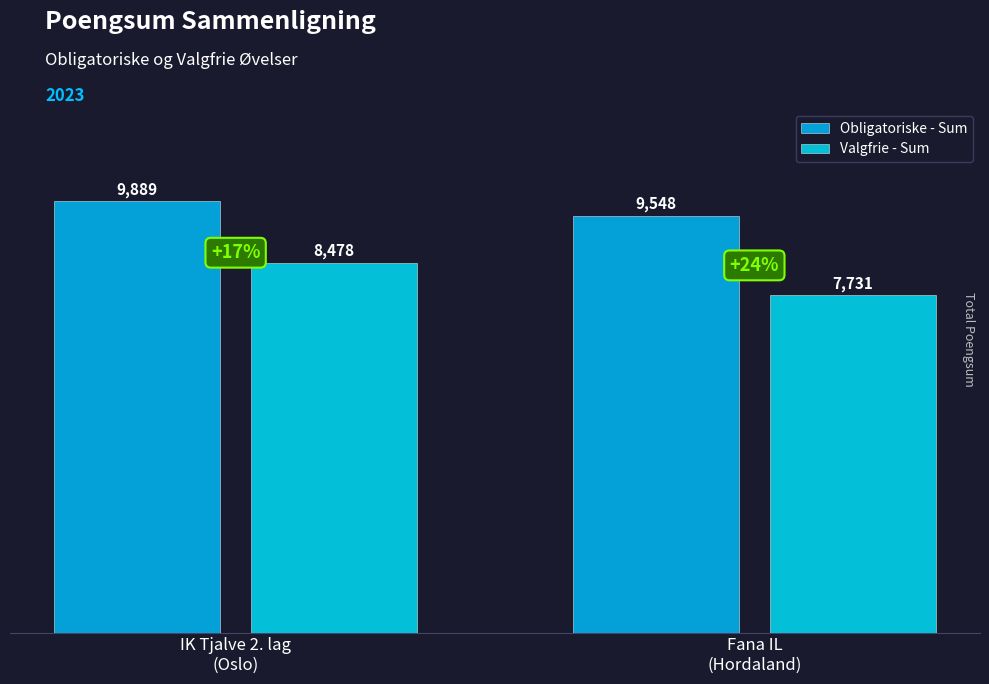

What are all the series names shown in the legend?

Obligatoriske - Sum, Valgfrie - Sum